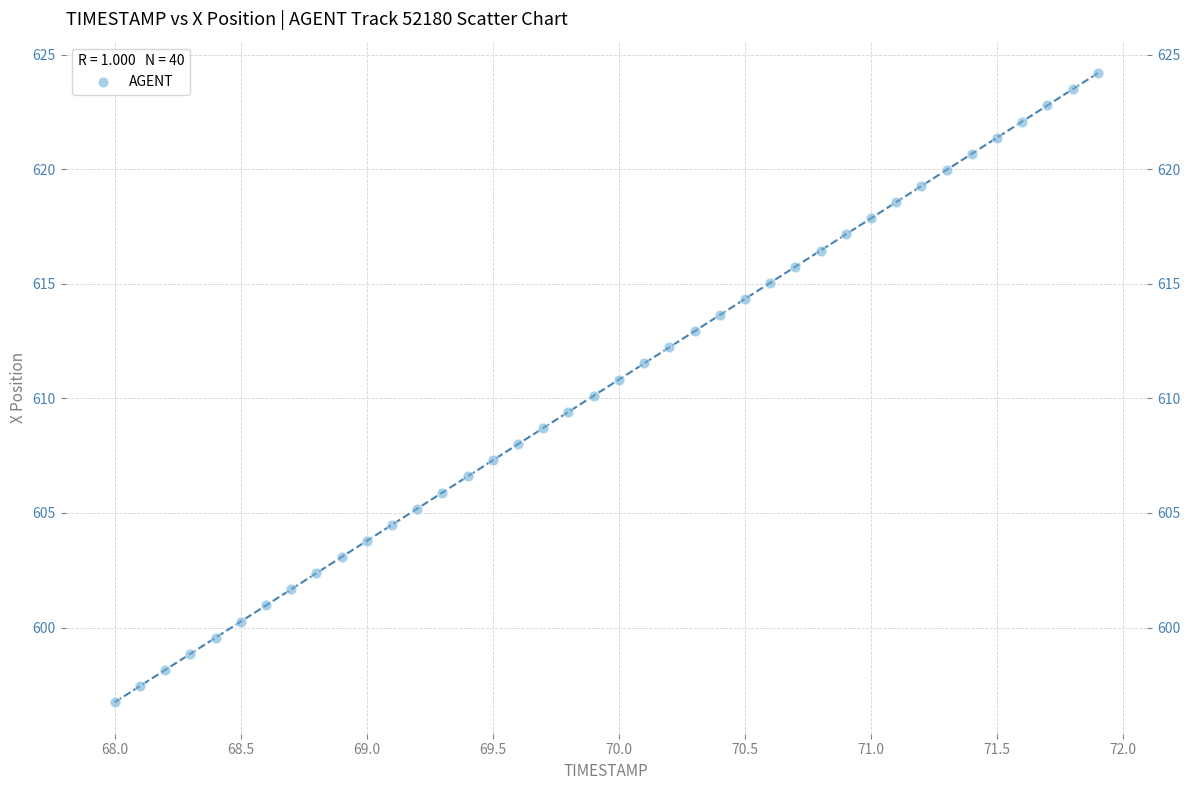

What is the range of X values (max minus min)?

3.9